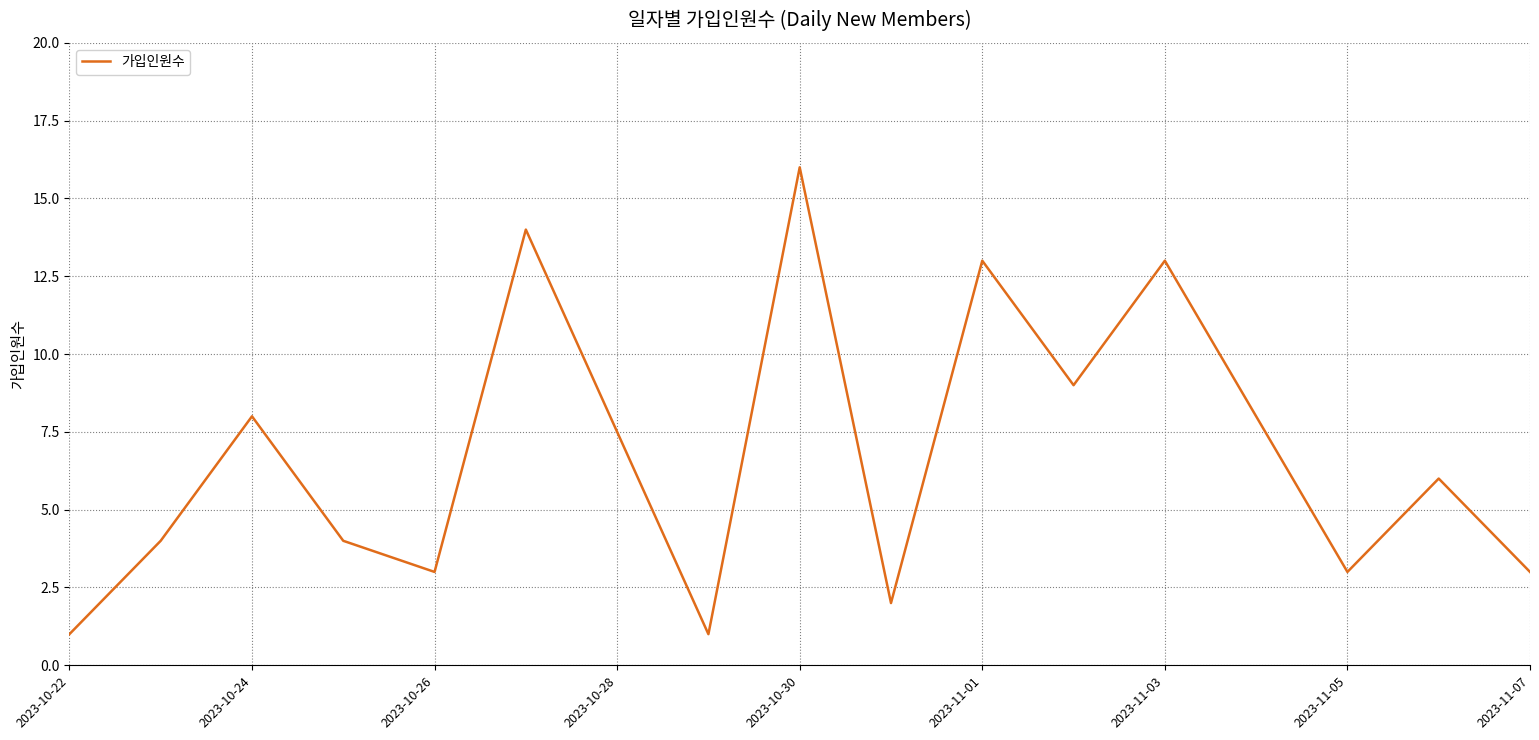

What is the greatest value displayed?

16